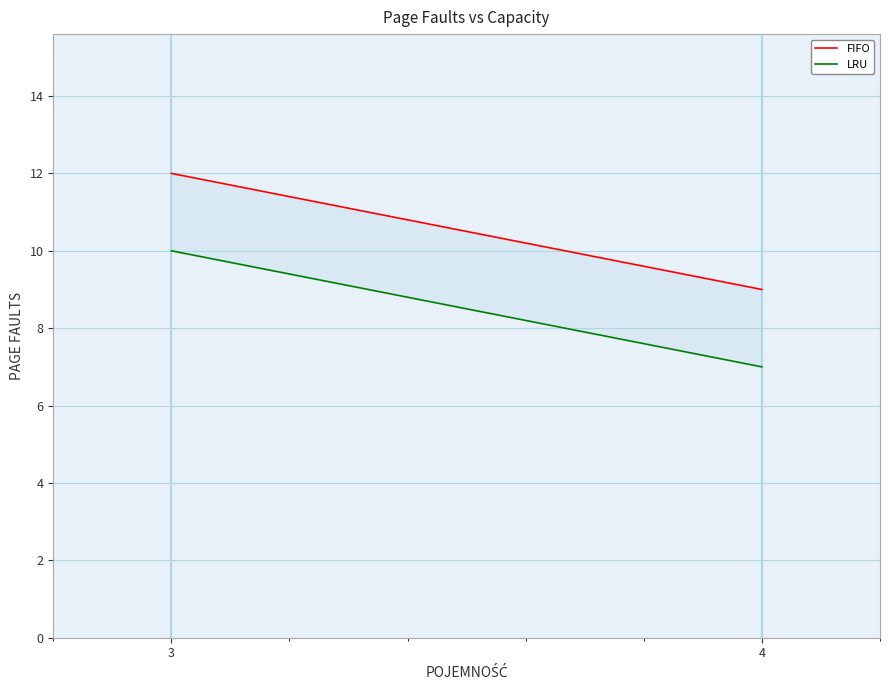

What is the difference between the maximum and minimum values in the LRU series?

3